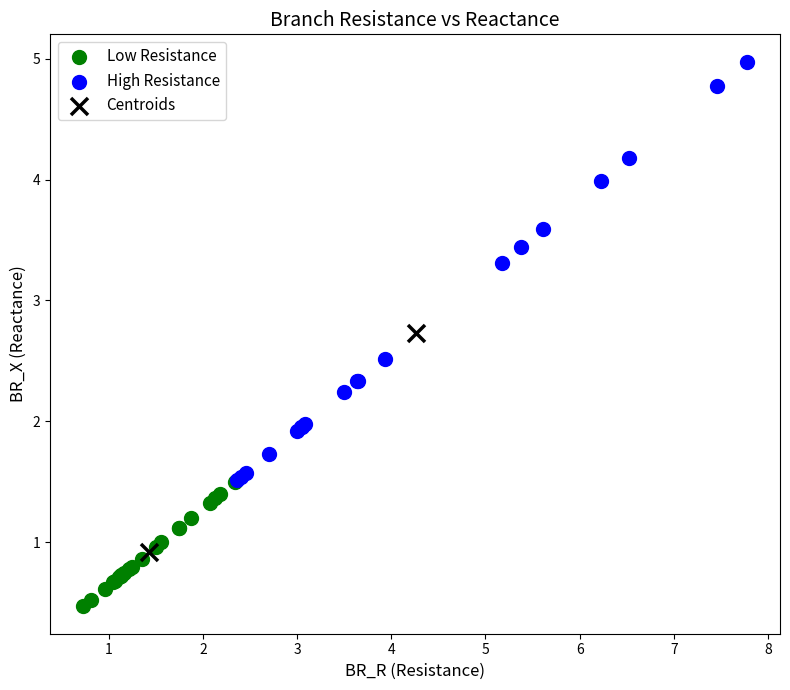

Which series has the widest spread of Y values?

High Resistance